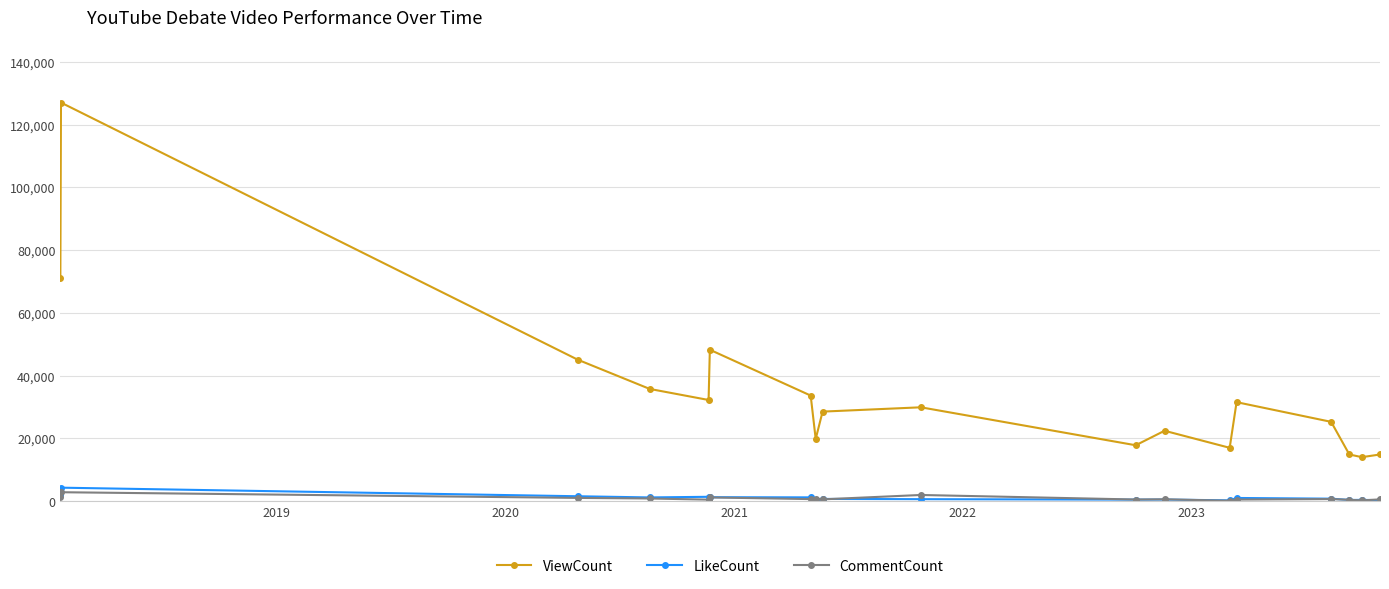

True or false: LikeCount has more than 2 points higher than both neighbors.

True